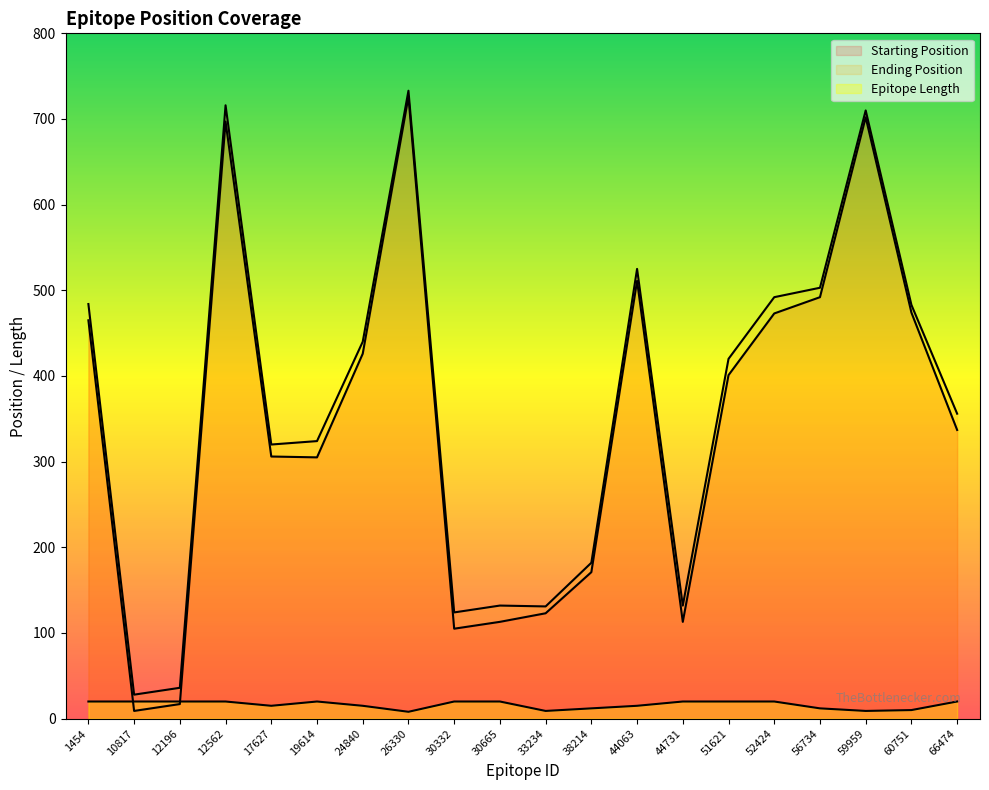

What are all the series names shown in the legend?

Starting Position, Ending Position, Epitope Length